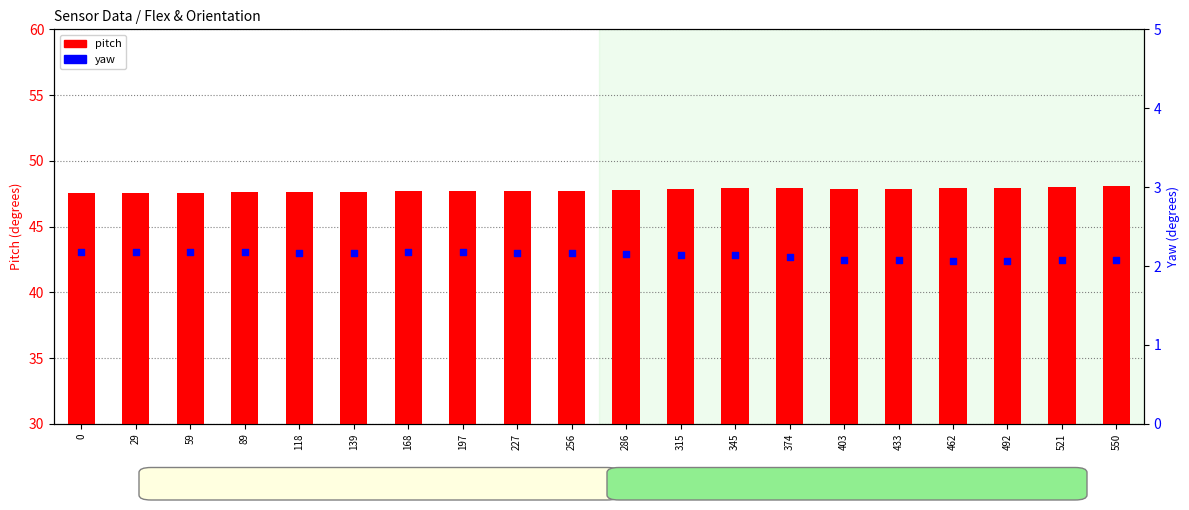

Which series has the largest total across all categories?

pitch